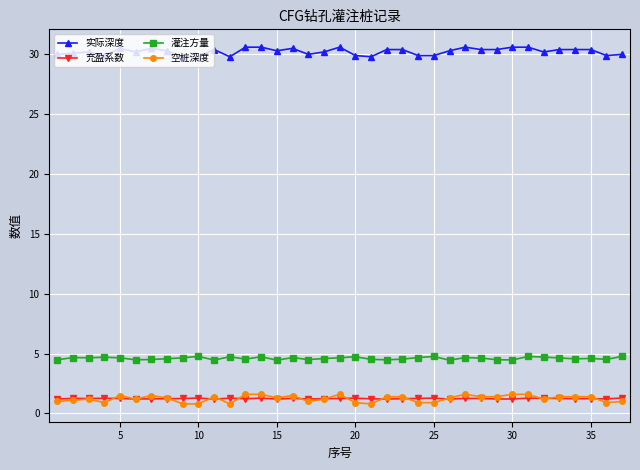

What is the minimum value for 灌注方量?

4.5